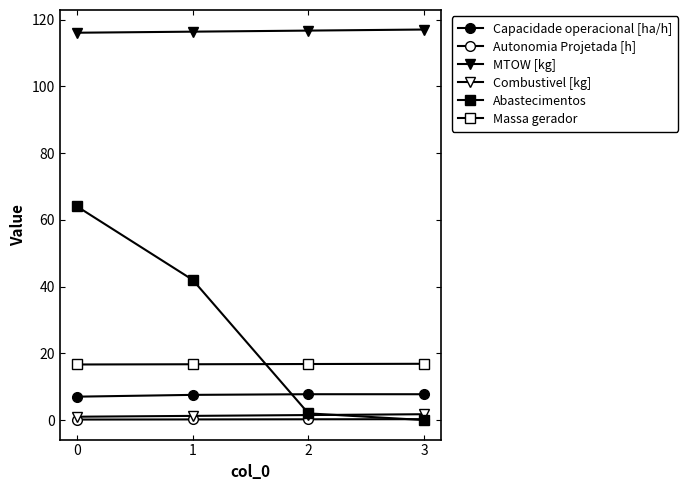

How many series are shown in this chart?

6